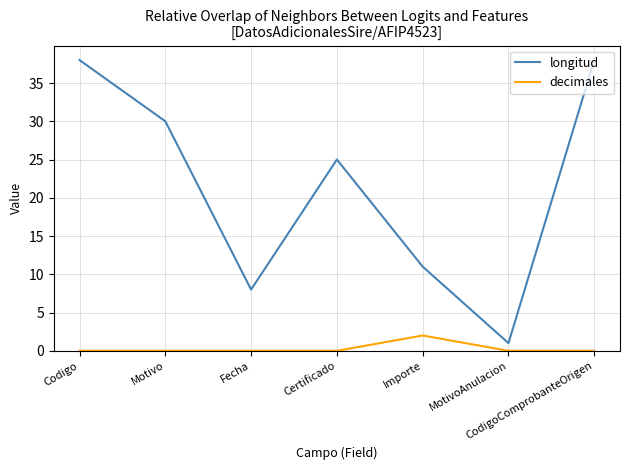

True or false: decimales and longitud cross at least once.

False